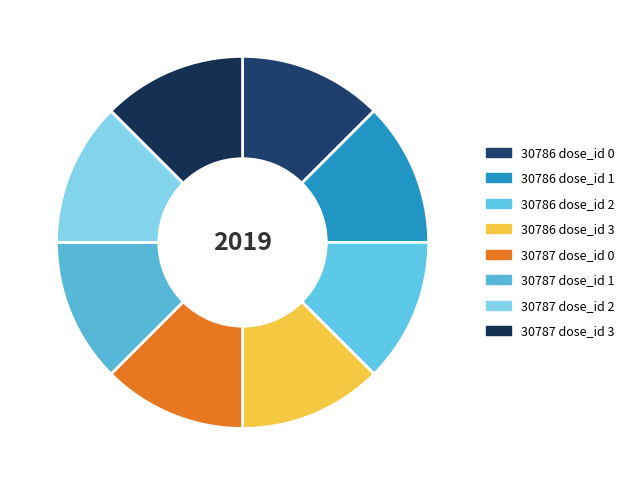

To the nearest percent, what is the average slice percentage?

12%